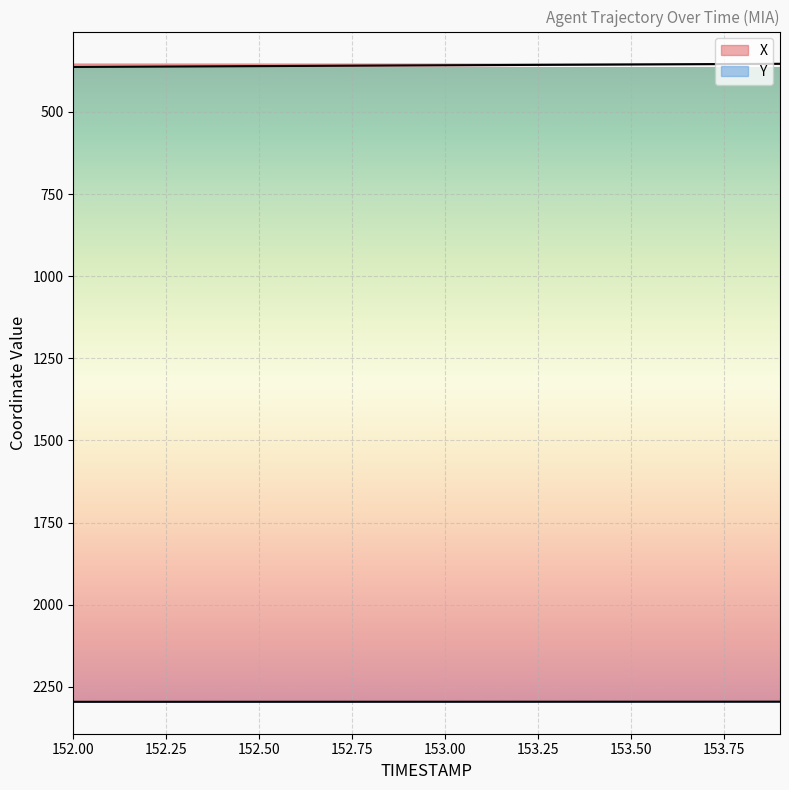

What are all the series names shown in the legend?

X, Y